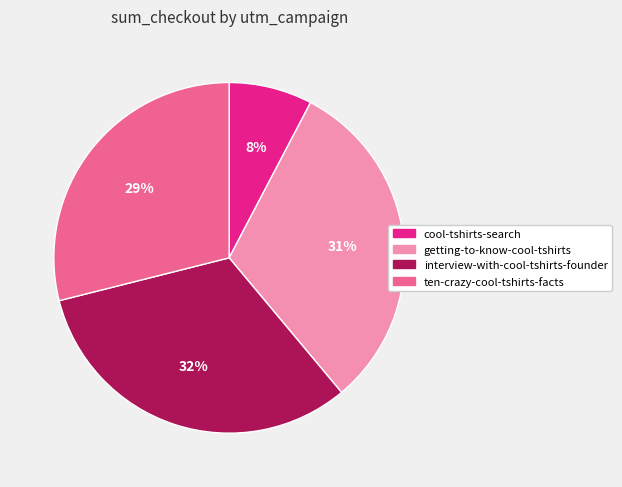

What percentage is the interview-with-cool-tshirts-founder slice, to the nearest percent?

32%